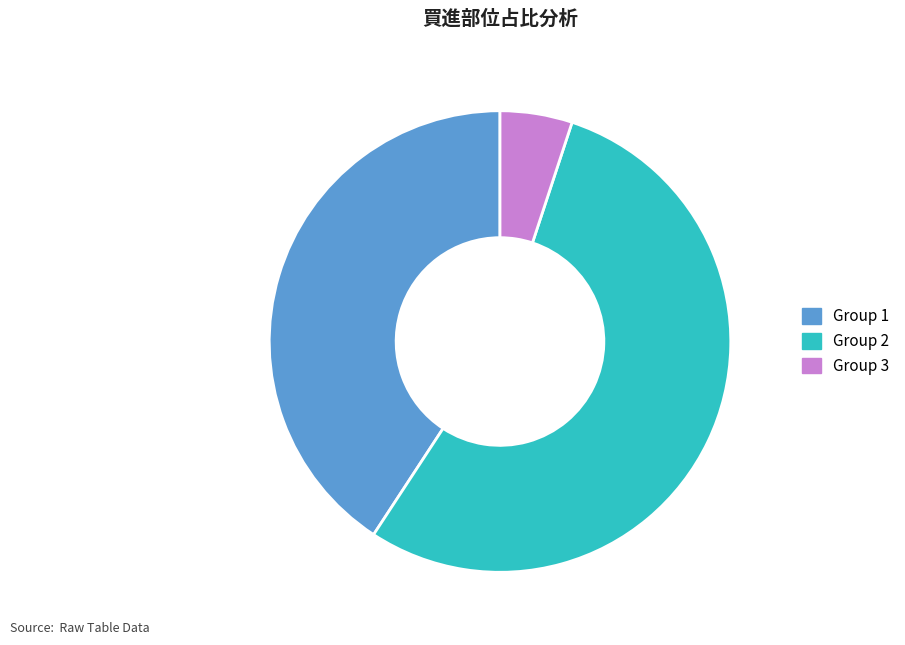

How many segments does this pie chart have?

3